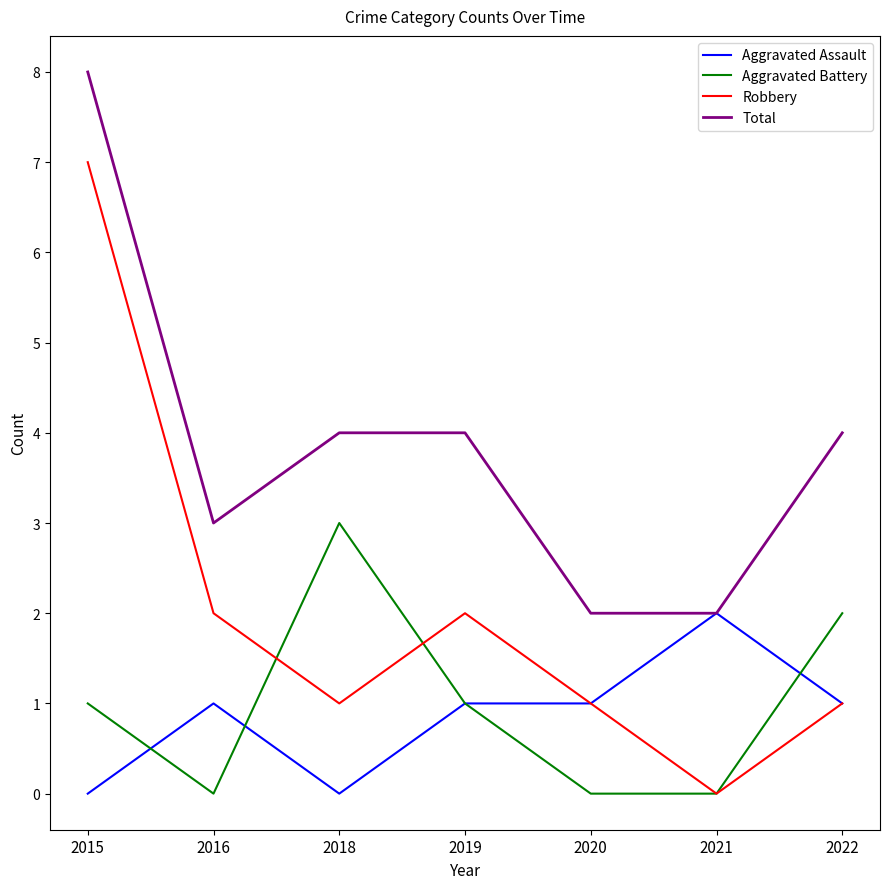

At how many categories does at least one series exceed 1?

7